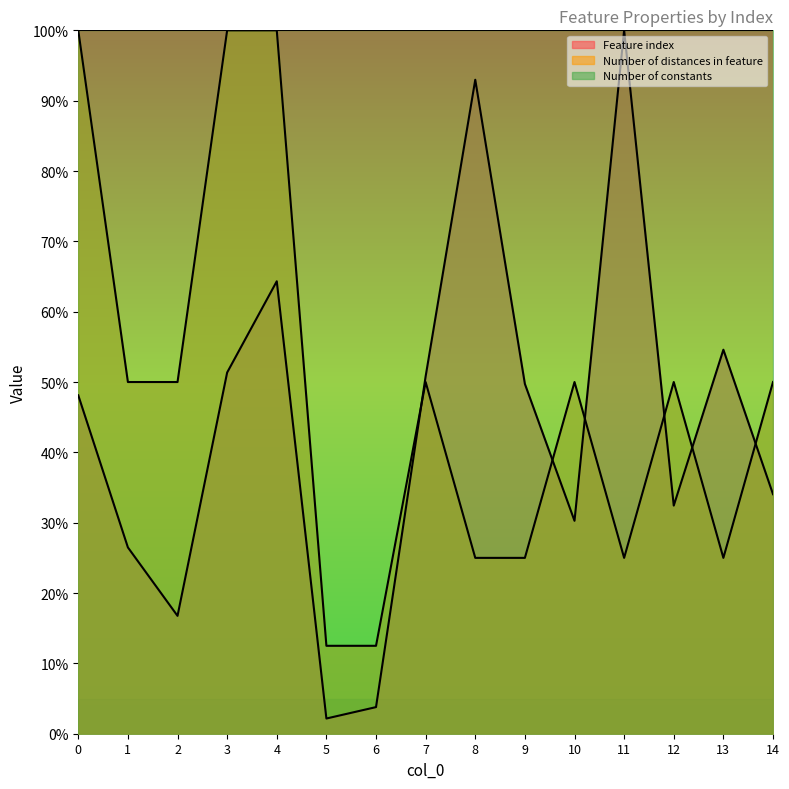

Reading left to right, extract all data points from this chart.

Feature index: 0=48.1	1=26.5	2=16.8	3=51.4	4=64.3	5=2.2	6=3.8	7=50.8	8=93.0	9=49.7	10=30.3	11=100.0	12=32.4	13=54.6	14=34.1
Number of distances in feature: 0=100.0	1=50.0	2=50.0	3=100.0	4=100.0	5=12.5	6=12.5	7=50.0	8=25.0	9=25.0	10=50.0	11=25.0	12=50.0	13=25.0	14=50.0